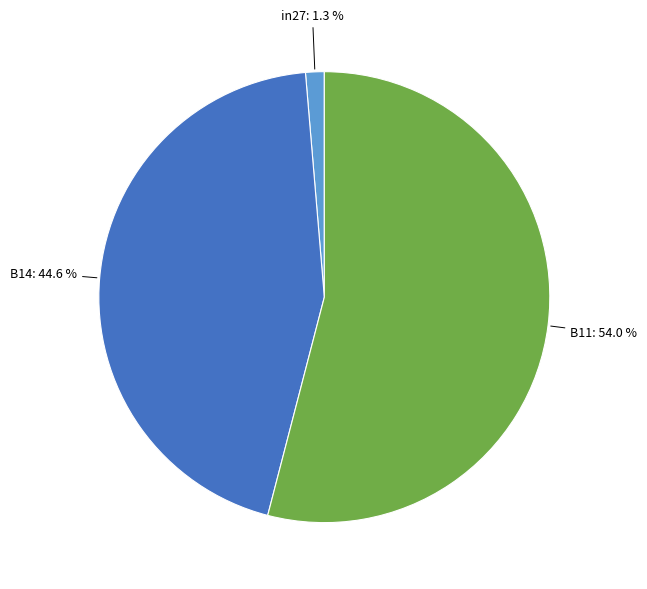

Count the number of slices in the pie.

3